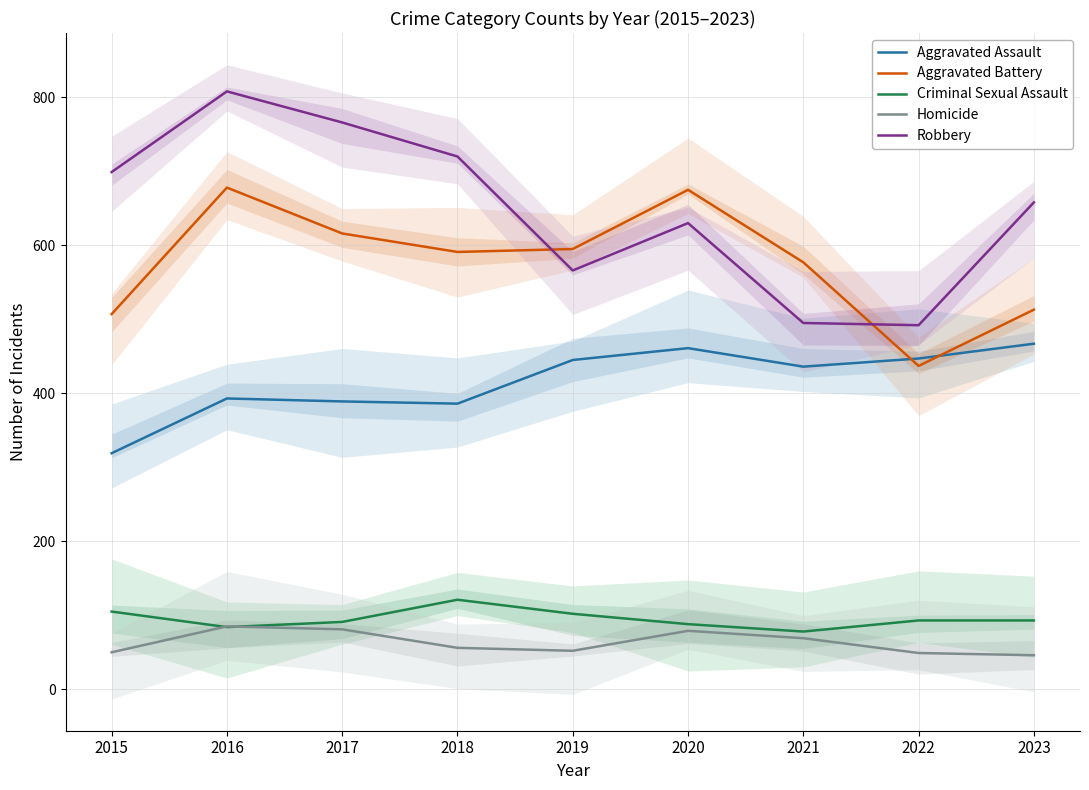

True or false: Homicide and Robbery intersect in this chart.

False